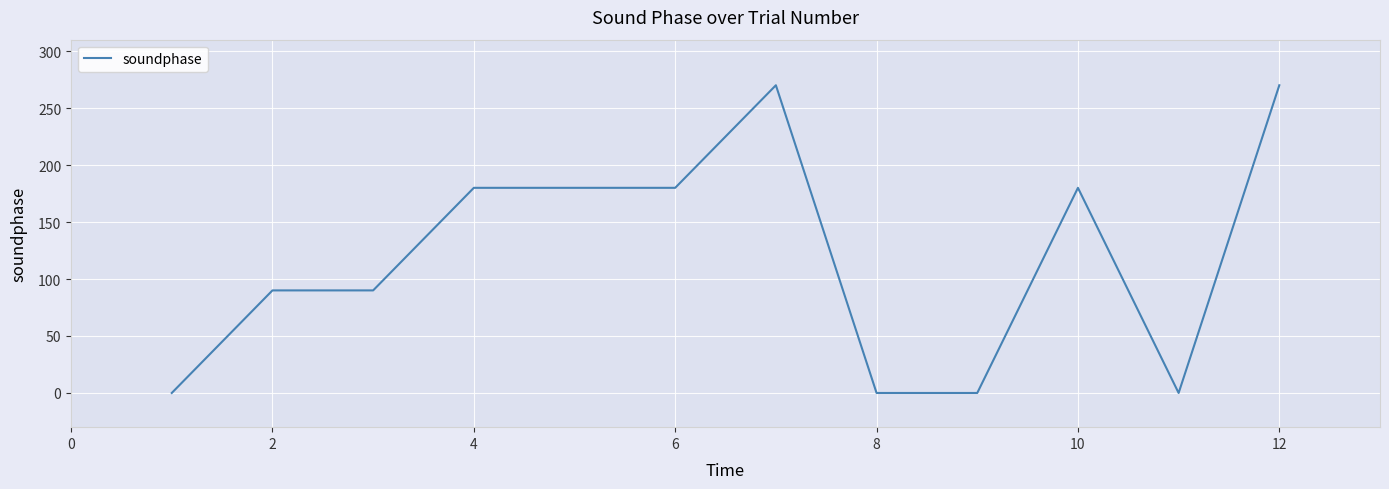

What is the greatest value displayed?

270